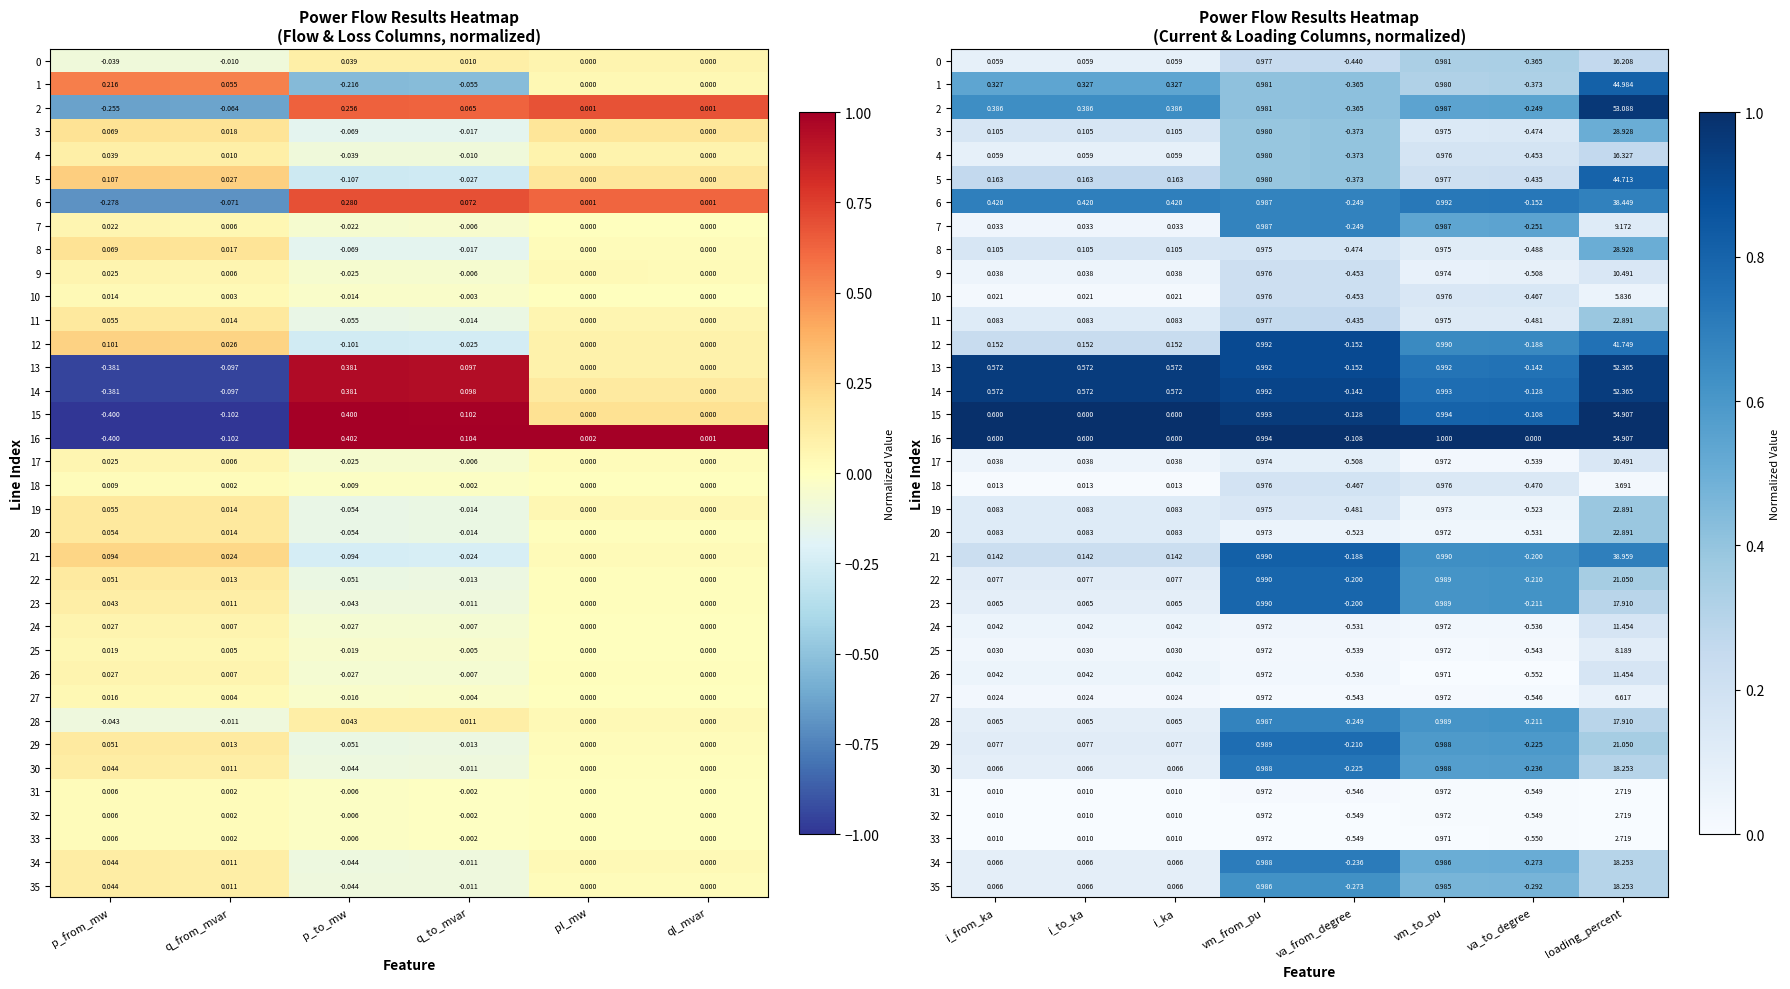

At how many categories does at least one series exceed 0?

8